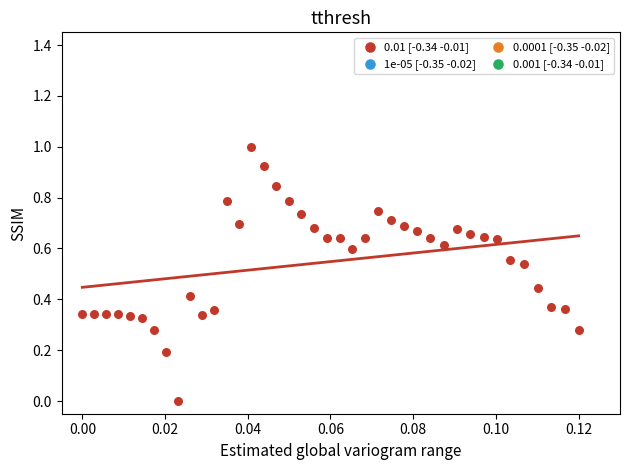

What is the range of Y values (max minus min)?

1.0